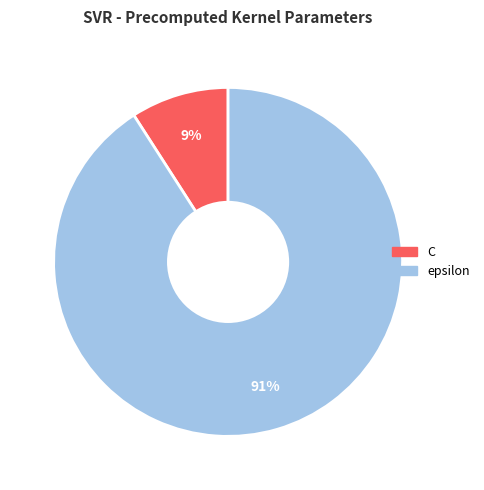

Which slice is the largest?

epsilon